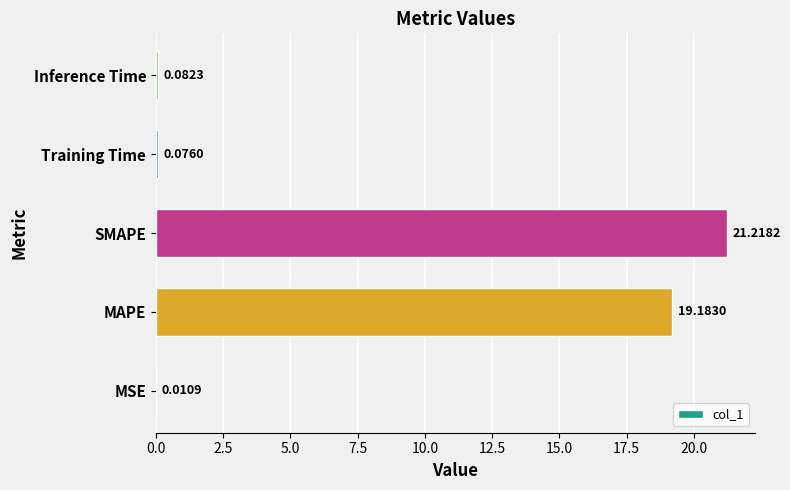

Between SMAPE and MSE, which is larger?

SMAPE